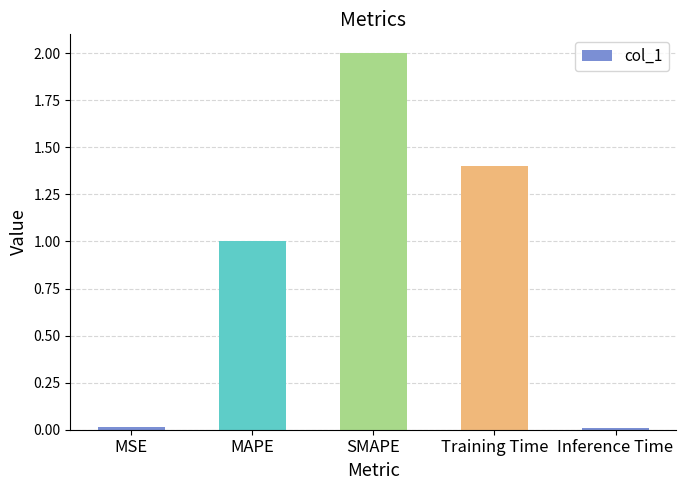

True or false: the data shows 1.0 at MAPE.

True